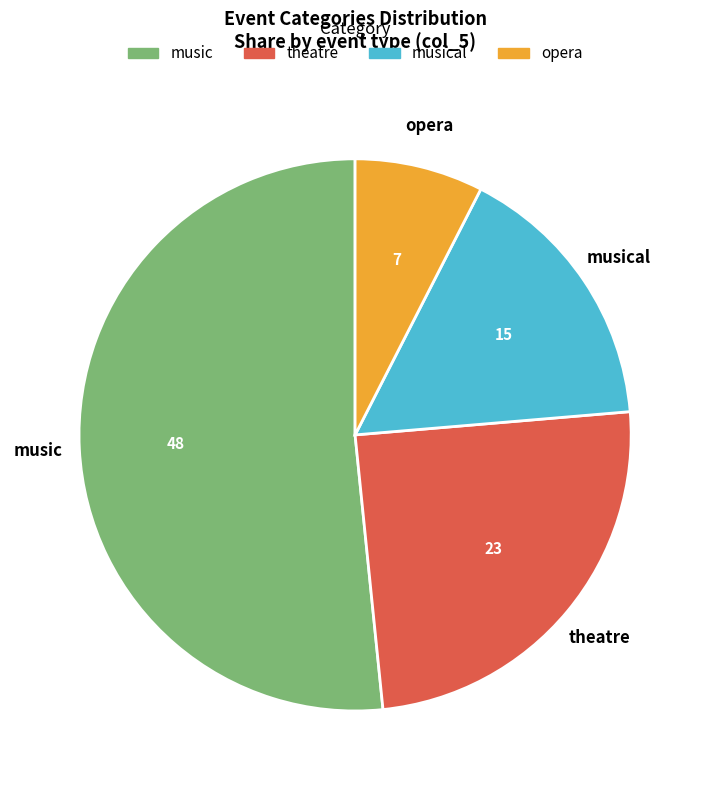

Is there any slice that represents more than half of the pie?

Yes